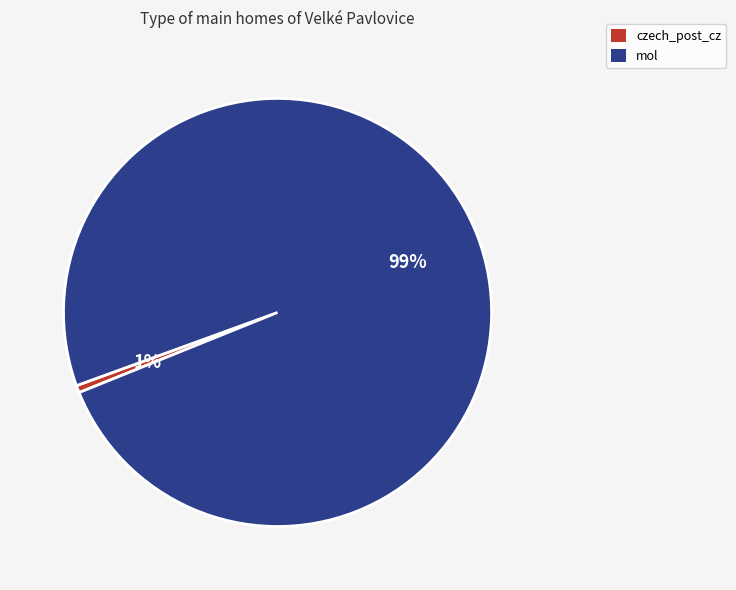

To the nearest percent, what is the average slice percentage?

50%